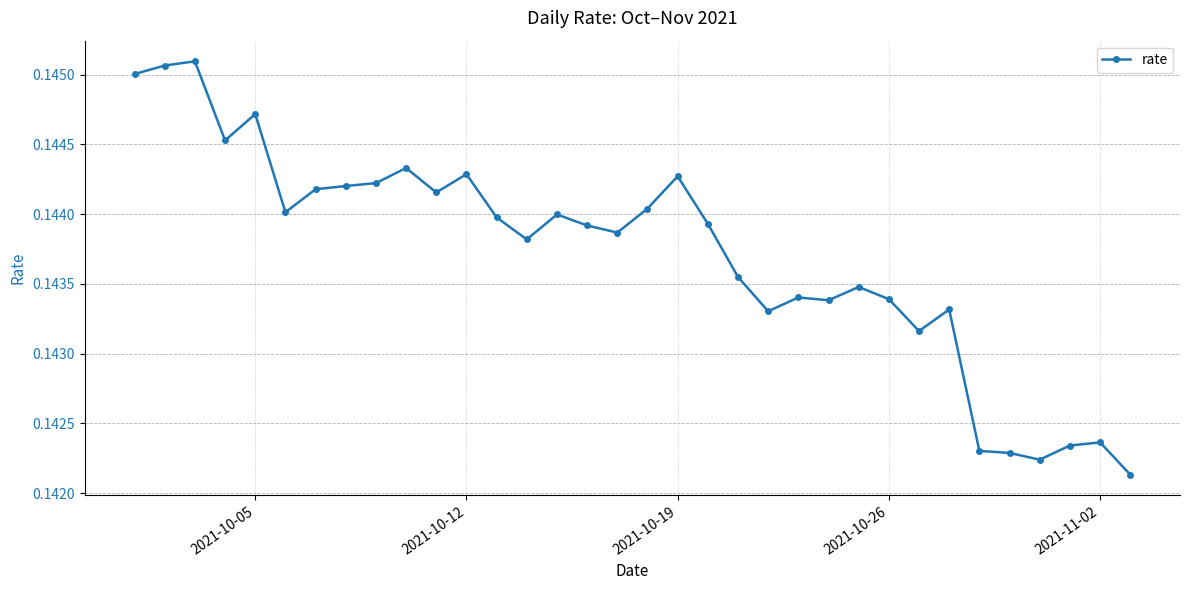

True or false: there are more than 0 points higher than both neighbors.

True